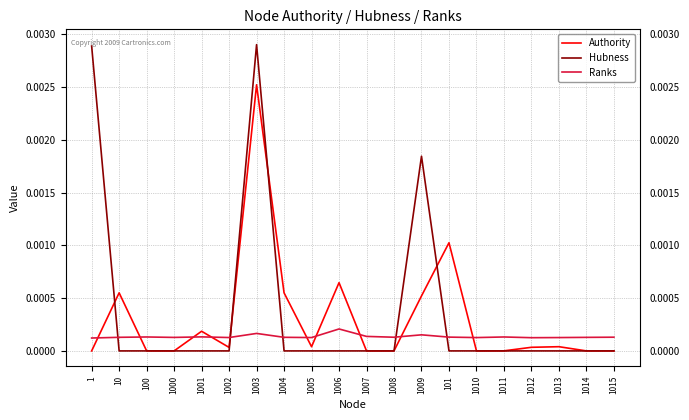

Between 1005 and 1006, which series saw the biggest shift?

Authority